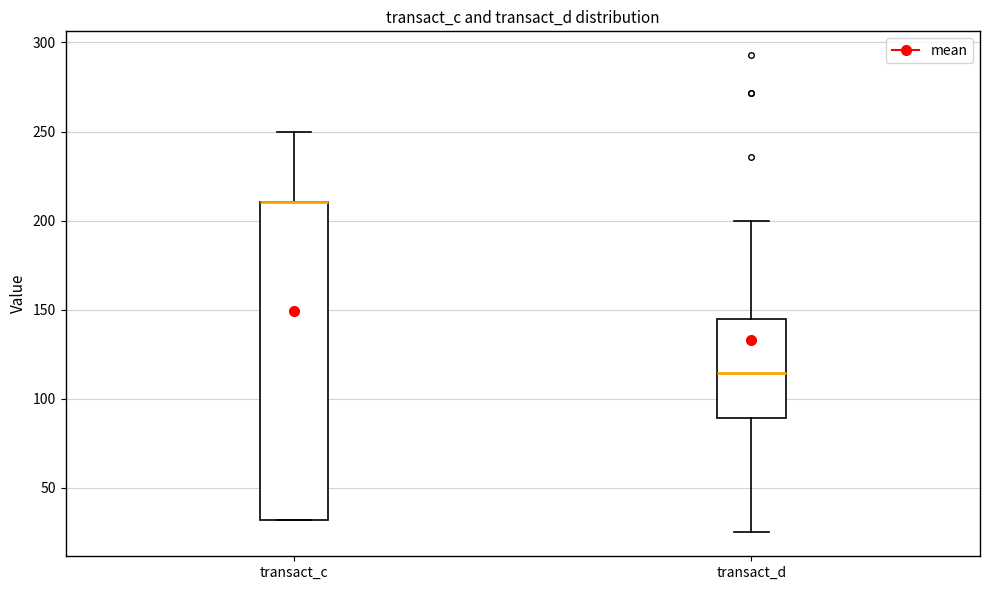

Which box is the tallest, from its lower edge to its upper edge?

transact_c